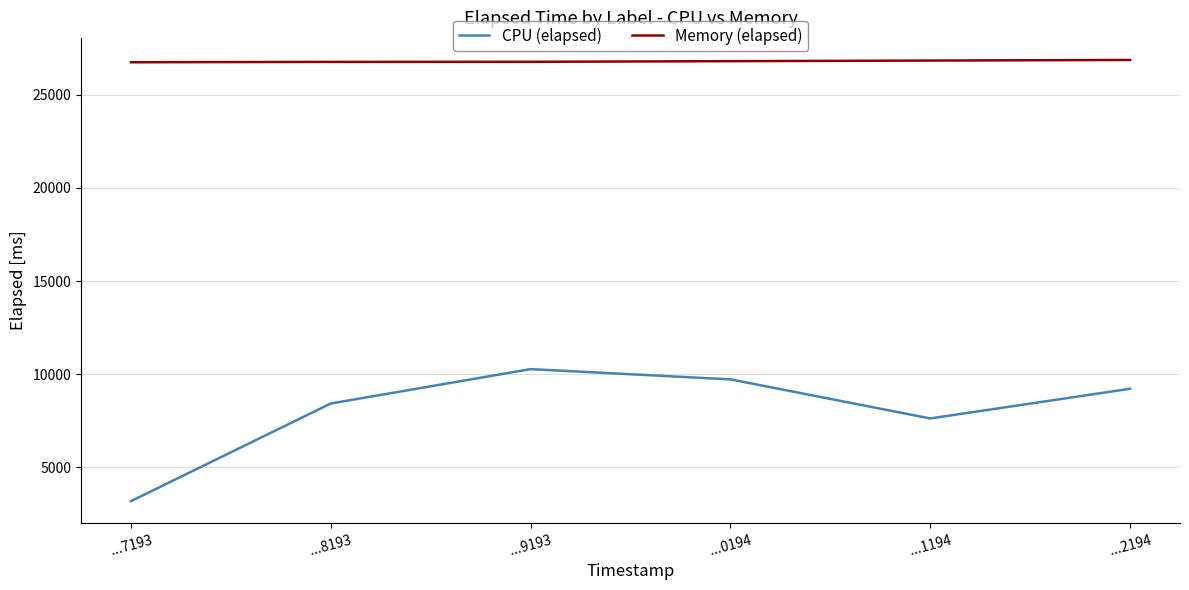

Rank the series by their average value, from highest to lowest.

Memory (elapsed), CPU (elapsed)